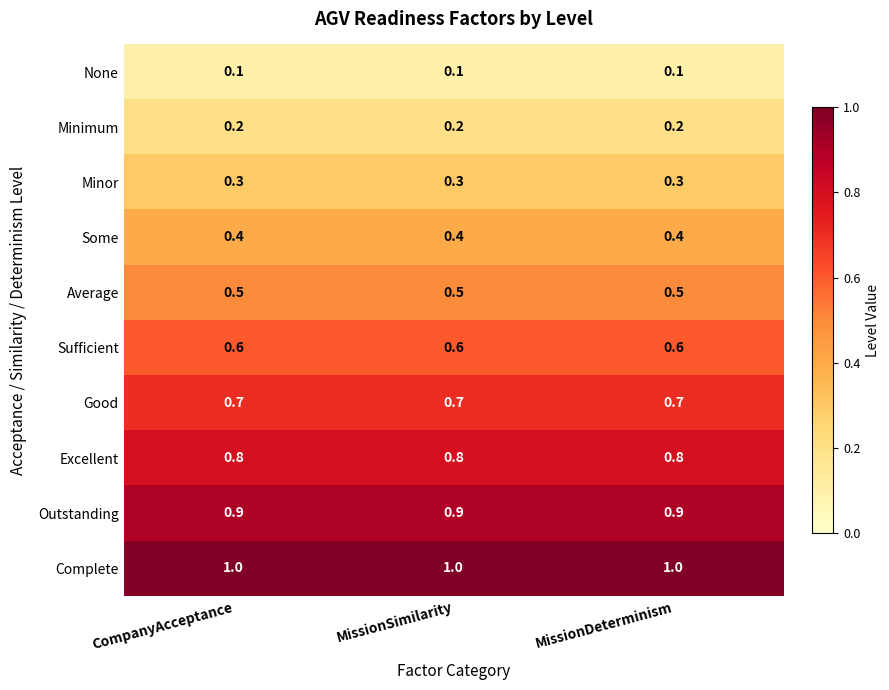

What is the approximate value of Good at MissionDeterminism?

0.7